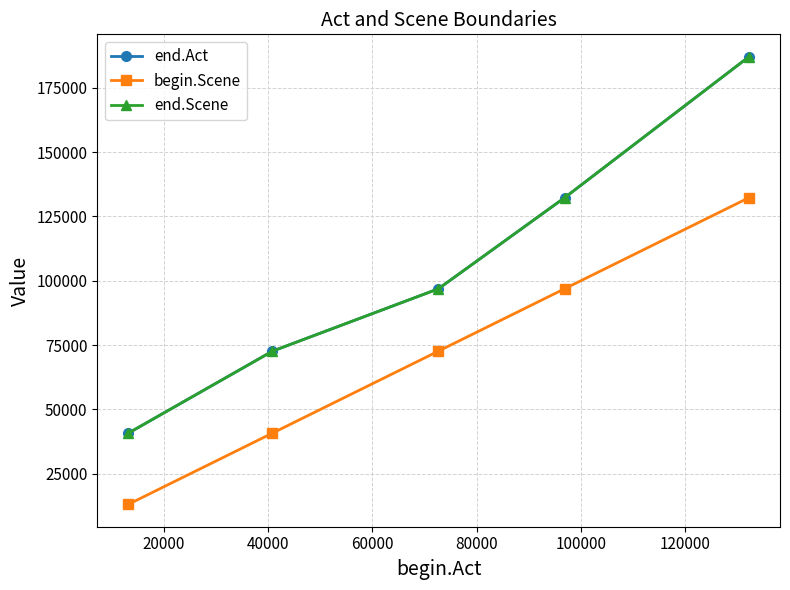

Is this an area chart (filled region under the line)?

No